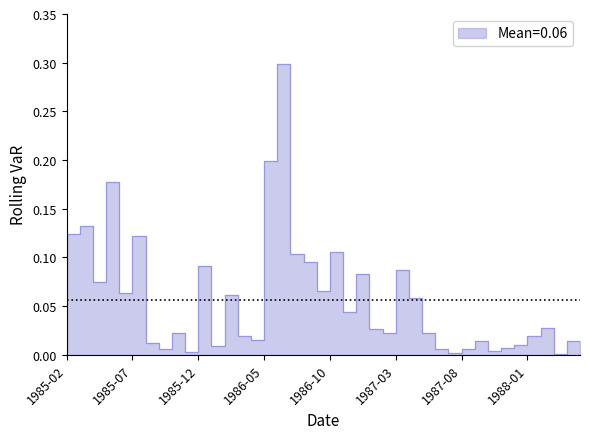

Reading left to right, transcribe all the data shown in this chart.

0.1	0.1	0.1	0.2	0.1	0.1	0.0	0.0	0.0	0.0	0.1	0.0	0.1	0.0	0.0	0.2	0.3	0.1	0.1	0.1	0.1	0.0	0.1	0.0	0.0	0.1	0.1	0.0	0.0	0.0	0.0	0.0	0.0	0.0	0.0	0.0	0.0	0.0	0.0	0.0